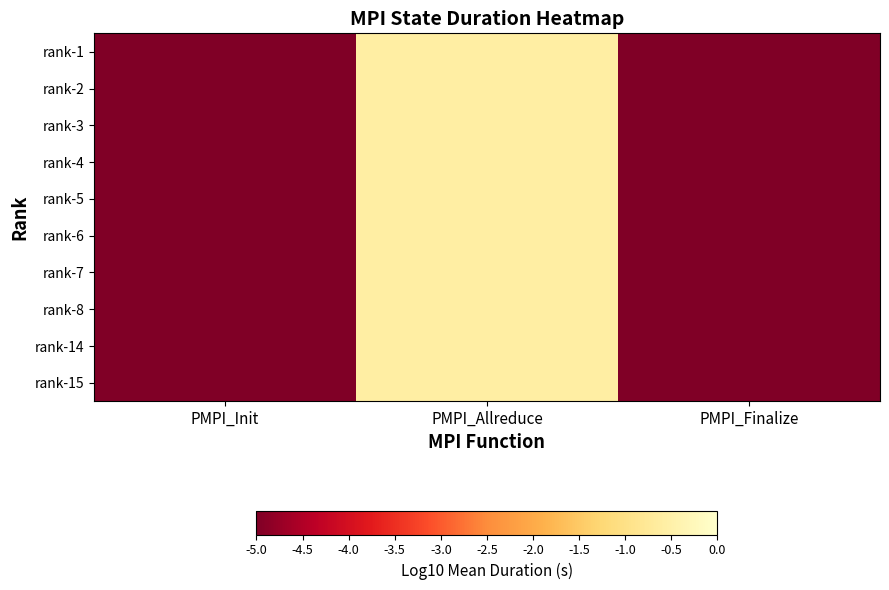

Reading right to left, list all the values displayed in this chart.

rank-1: PMPI_Finalize=-5.0	PMPI_Allreduce=-0.6	PMPI_Init=-5.0
rank-2: PMPI_Finalize=-5.0	PMPI_Allreduce=-0.6	PMPI_Init=-5.0
rank-3: PMPI_Finalize=-5.0	PMPI_Allreduce=-0.6	PMPI_Init=-5.0
rank-4: PMPI_Finalize=-5.0	PMPI_Allreduce=-0.6	PMPI_Init=-5.0
rank-5: PMPI_Finalize=-5.0	PMPI_Allreduce=-0.6	PMPI_Init=-5.0
rank-6: PMPI_Finalize=-5.0	PMPI_Allreduce=-0.6	PMPI_Init=-5.0
rank-7: PMPI_Finalize=-5.0	PMPI_Allreduce=-0.6	PMPI_Init=-5.0
rank-8: PMPI_Finalize=-5.0	PMPI_Allreduce=-0.6	PMPI_Init=-5.0
rank-14: PMPI_Finalize=-5.0	PMPI_Allreduce=-0.6	PMPI_Init=-5.0
rank-15: PMPI_Finalize=-5.0	PMPI_Allreduce=-0.6	PMPI_Init=-5.0